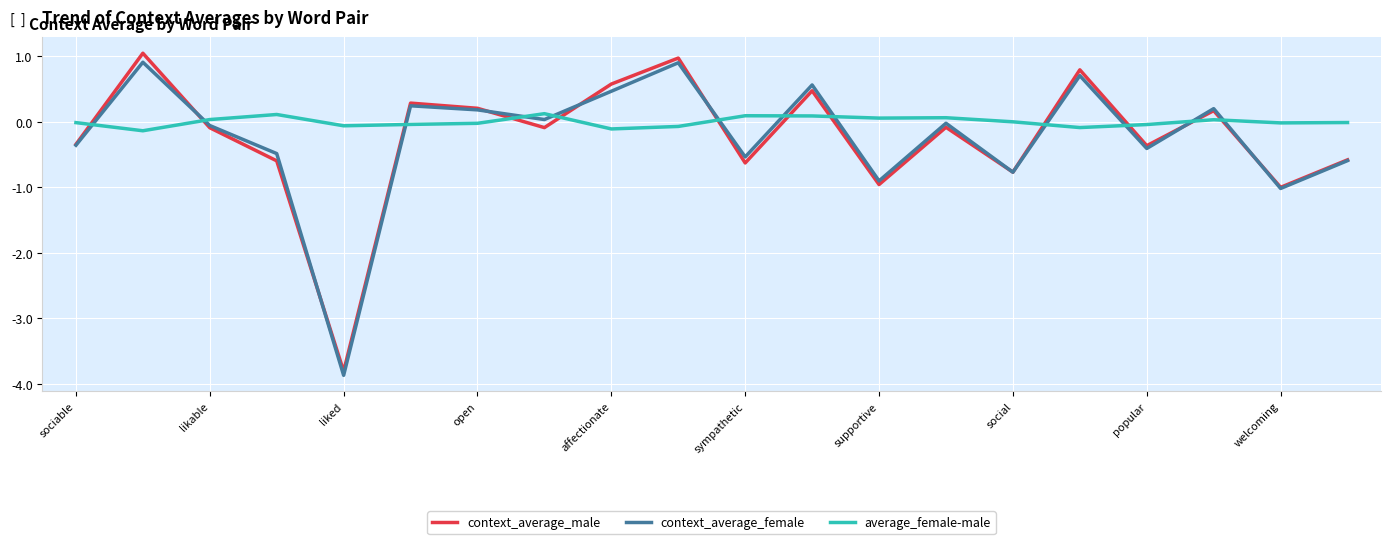

Which series has the largest range (max minus min)?

context_average_male